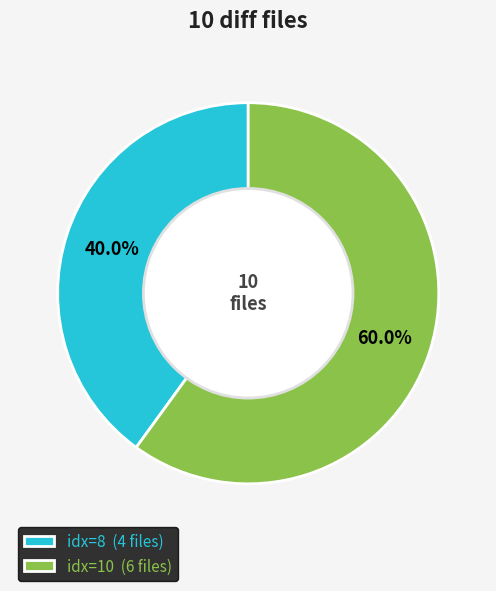

Approximately how many times larger is the value at idx=10 (6 files) compared to idx=8 (4 files)?

1.5